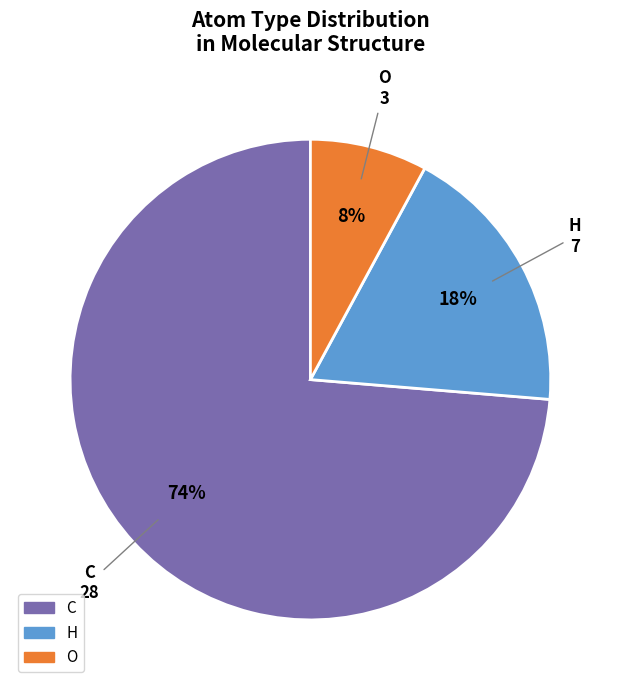

To the nearest percent, what is the difference between the largest and smallest slice percentages?

66%